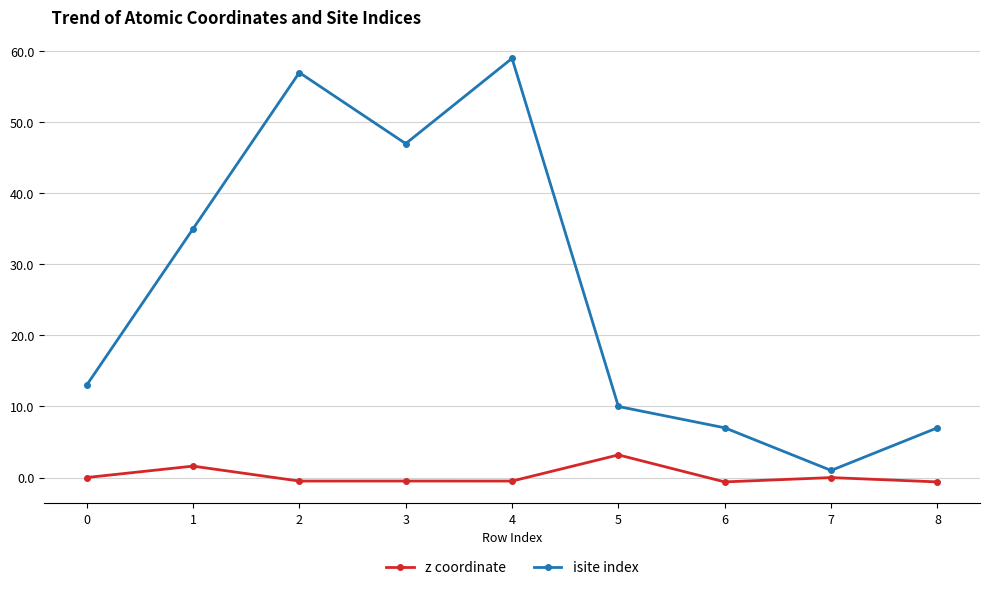

What is the total value across all series at 8?

6.4